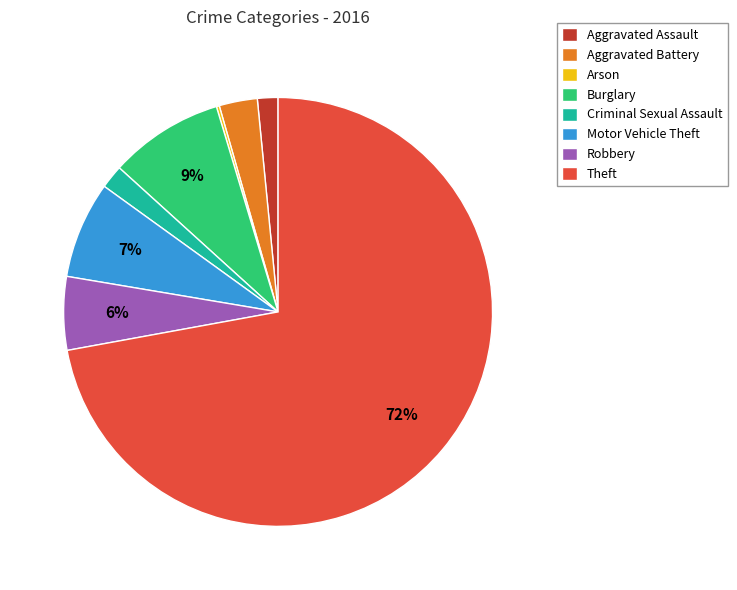

To the nearest percent, what is the combined percentage of Motor Vehicle Theft and Aggravated Battery?

10%